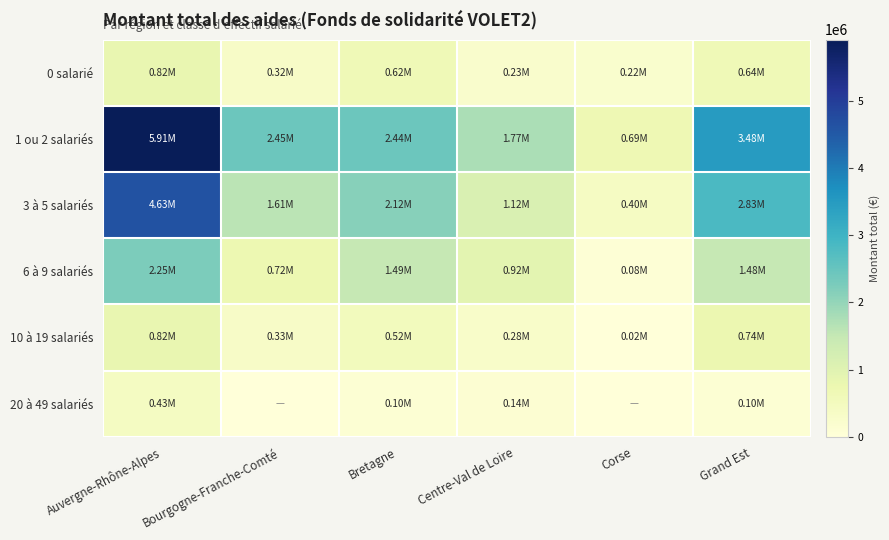

Reading left to right, extract all data points from this chart.

0 salarié: Auvergne-Rhône-Alpes=823691.0	Bourgogne-Franche-Comté=323562.1	Bretagne=624852.4	Centre-Val de Loire=234167.0	Corse=223669.1	Grand Est=640261.7
1 ou 2 salariés: Auvergne-Rhône-Alpes=5912474.3	Bourgogne-Franche-Comté=2446845.7	Bretagne=2440097.9	Centre-Val de Loire=1771856.9	Corse=689874.6	Grand Est=3478875.2
3 à 5 salariés: Auvergne-Rhône-Alpes=4630399.8	Bourgogne-Franche-Comté=1612888.4	Bretagne=2124800.0	Centre-Val de Loire=1119562.2	Corse=403748.0	Grand Est=2828957.6
6 à 9 salariés: Auvergne-Rhône-Alpes=2253449.5	Bourgogne-Franche-Comté=719841.0	Bretagne=1489826.0	Centre-Val de Loire=923992.2	Corse=80000.0	Grand Est=1479564.7
10 à 19 salariés: Auvergne-Rhône-Alpes=815361.0	Bourgogne-Franche-Comté=333391.0	Bretagne=519547.2	Centre-Val de Loire=281461.0	Corse=22000.0	Grand Est=742555.0
20 à 49 salariés: Auvergne-Rhône-Alpes=426900.0	Bourgogne-Franche-Comté=0.0	Bretagne=97000.0	Centre-Val de Loire=137000.0	Corse=0.0	Grand Est=99000.0